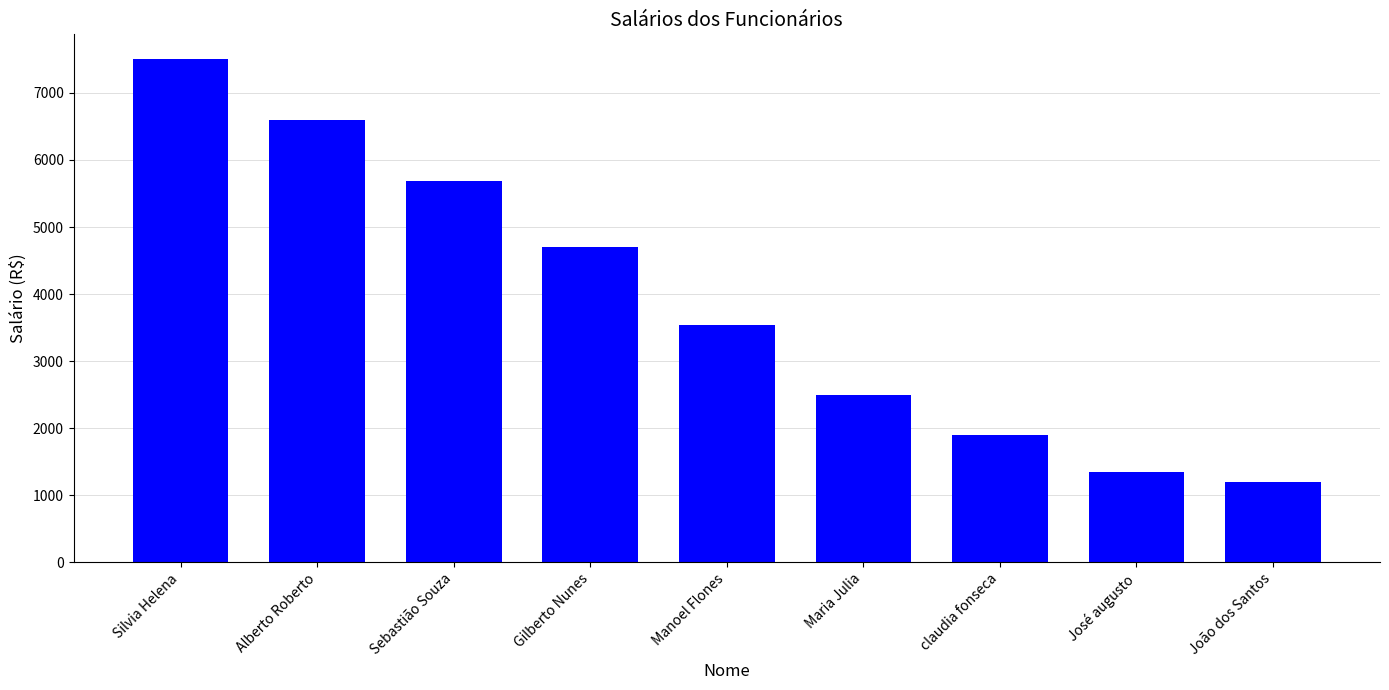

What position from the right is Manoel Flones?

5